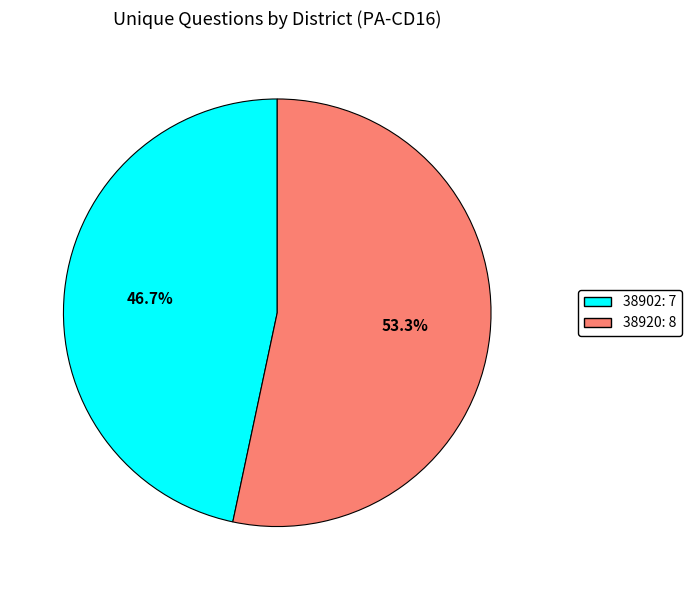

To the nearest percent, what is the average slice percentage?

50%